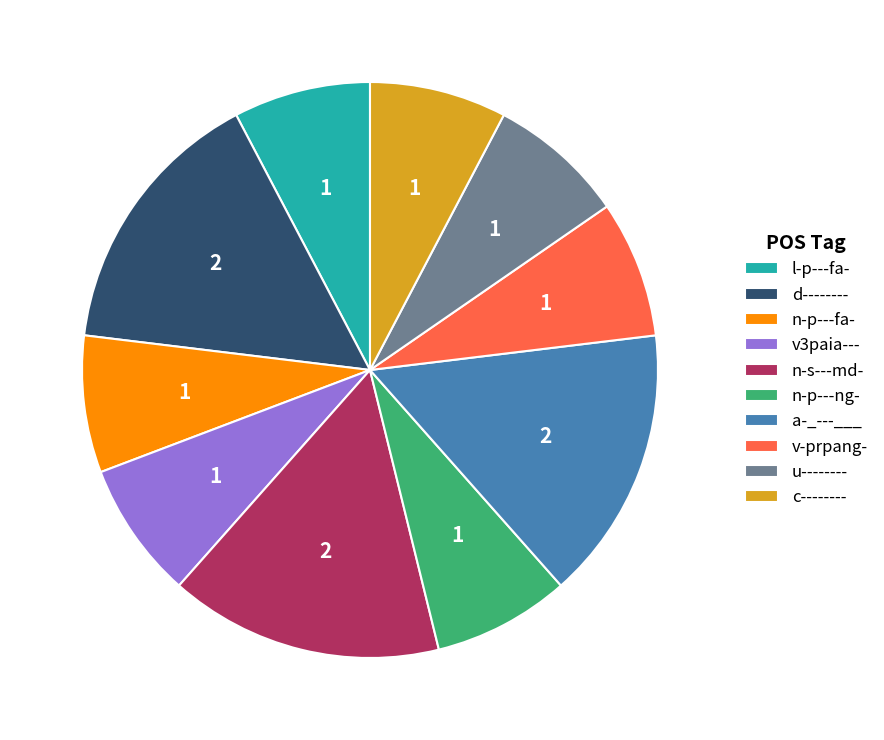

Is the sum of n-s---md- and n-p---ng- greater than half?

No